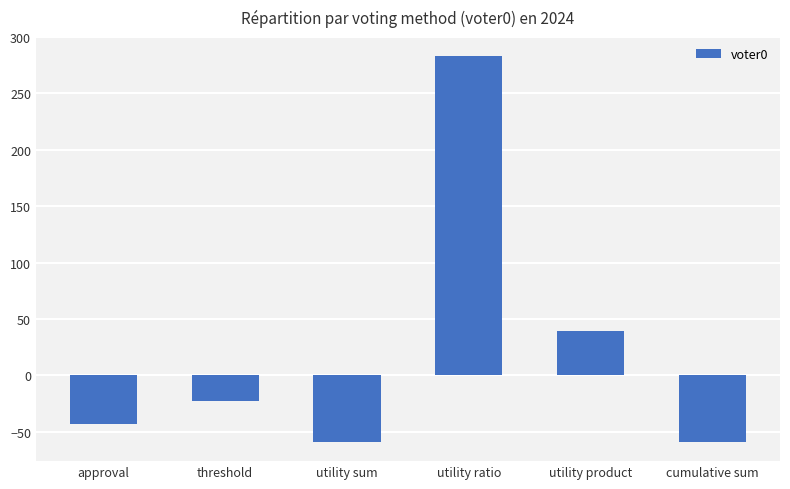

Reading left to right, transcribe all the data shown in this chart.

-43	-23	-59	283	39	-59